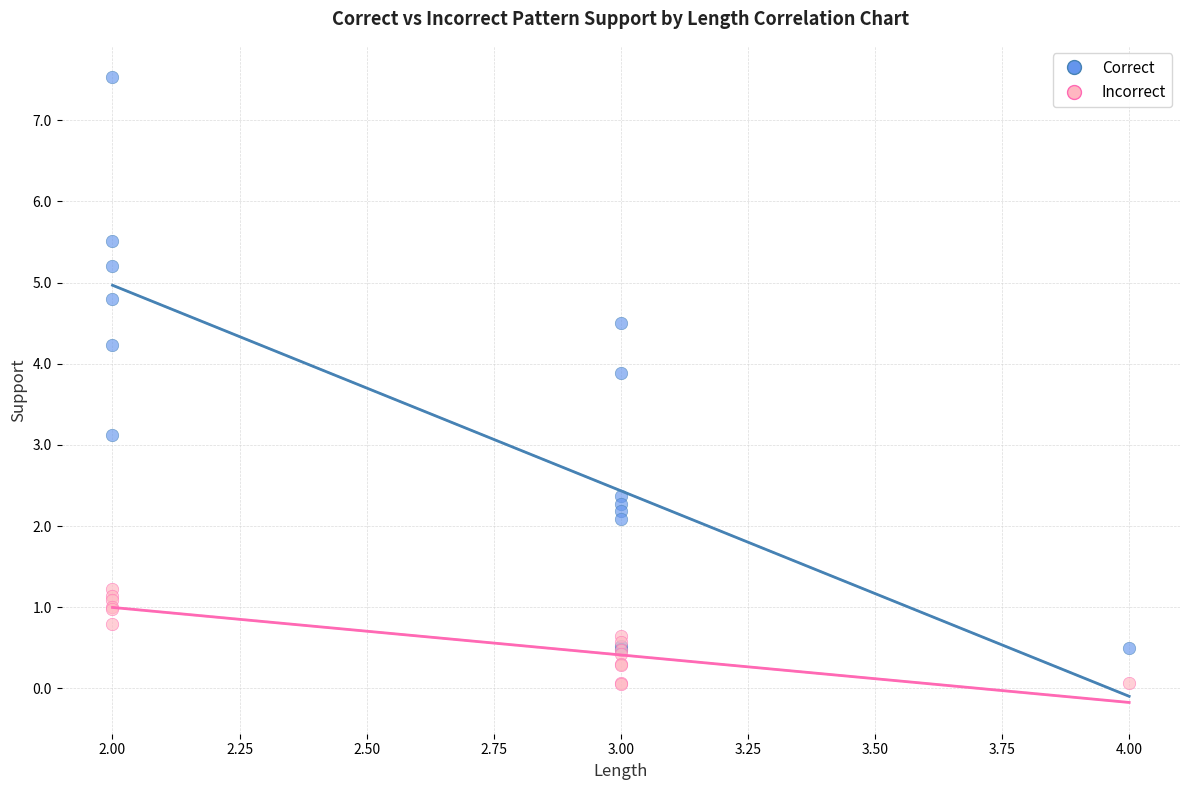

Which series has the largest Y range (max minus min)?

Correct